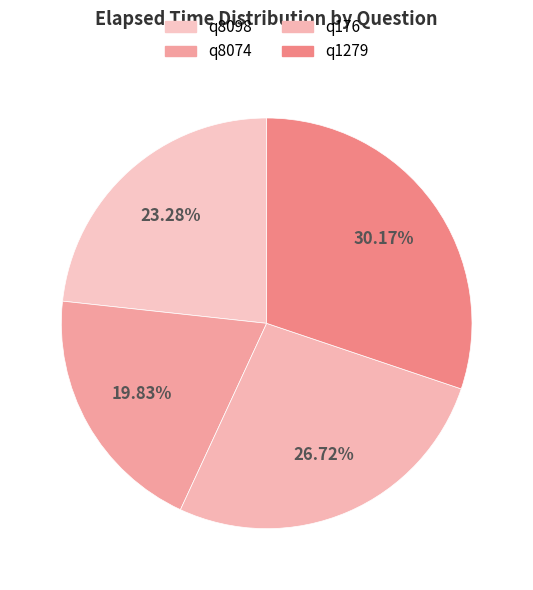

How many segments does this pie chart have?

4